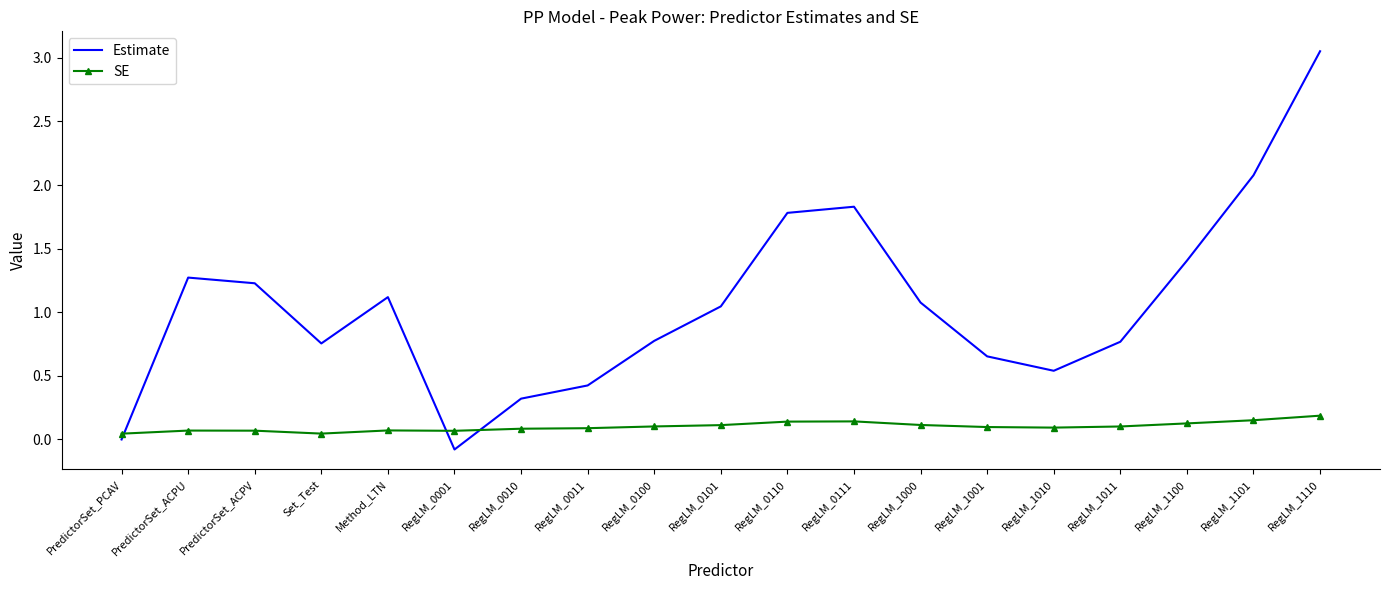

The value of SE at RegLM_1001 is 0.1. True or false?

True